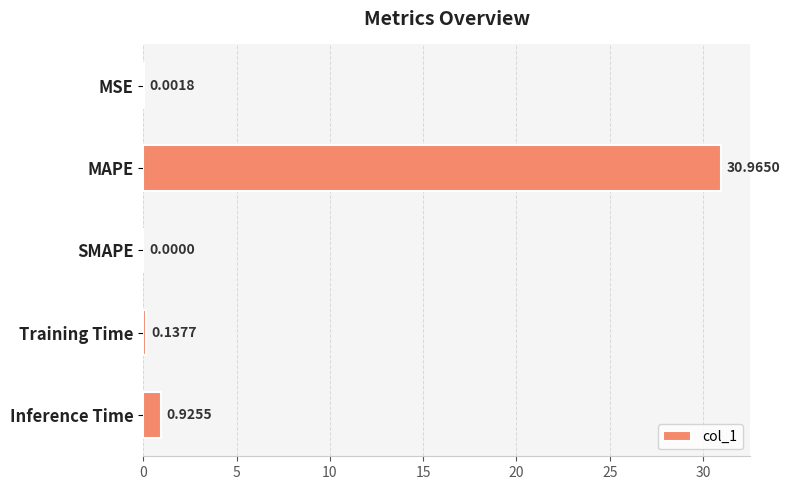

At which label is the value closest to 15?

Inference Time